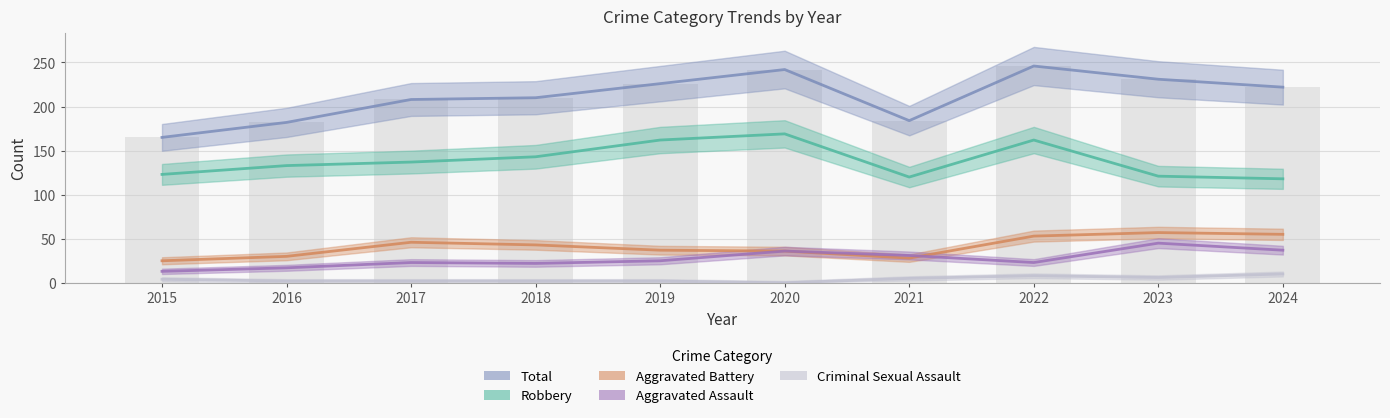

Reading right to left, list all the values displayed in this chart.

Total: 222	231	246	184	242	226	210	208	182	165
Robbery: 118	121	162	120	169	162	143	137	133	123
Aggravated Battery: 55	57	53	28	36	37	43	46	30	25
Aggravated Assault: 37	45	23	31	36	25	22	23	17	13
Criminal Sexual Assault: 10	6	8	5	0	2	2	2	2	4